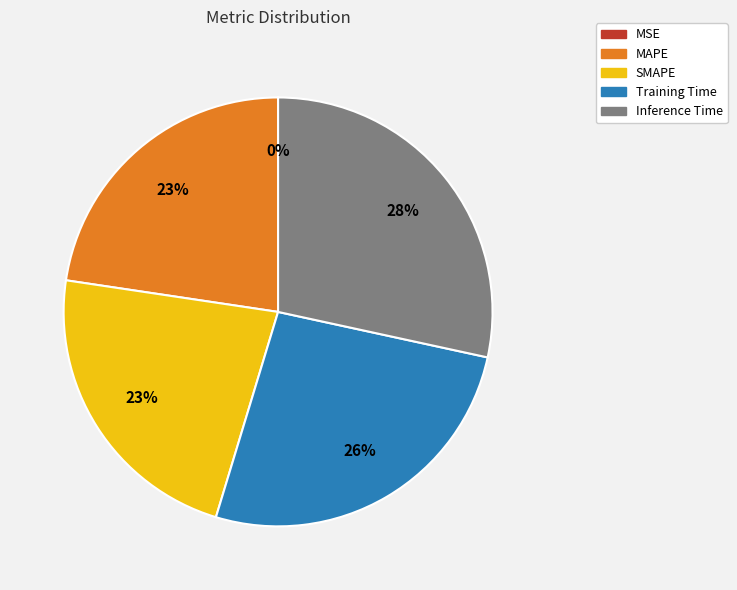

Do MAPE and Training Time together represent more than half of the pie?

No